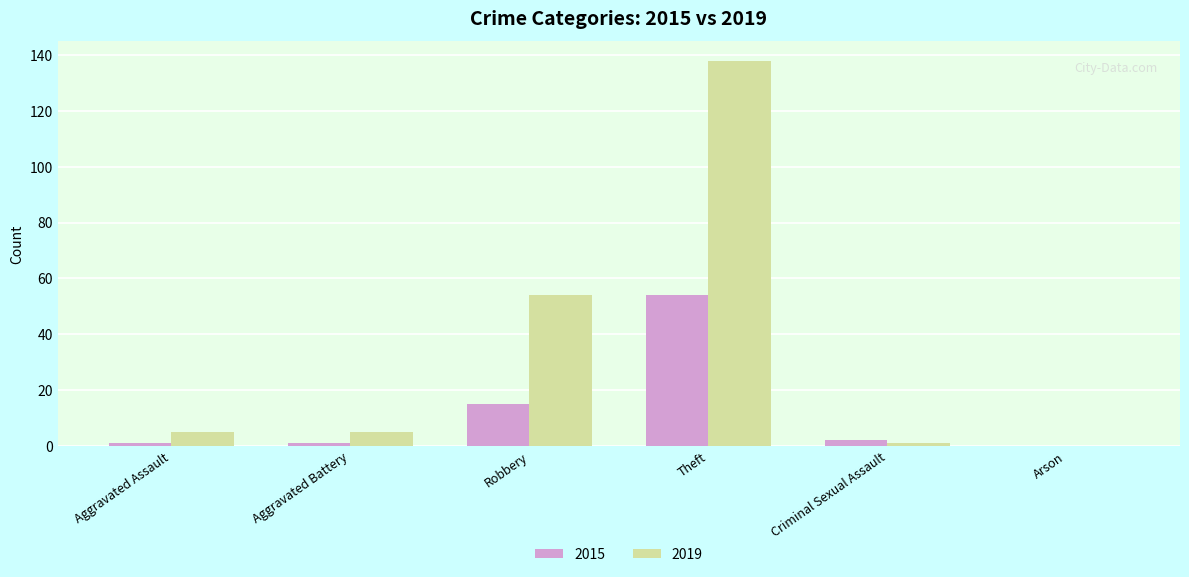

What is the total value across all series at Robbery?

69